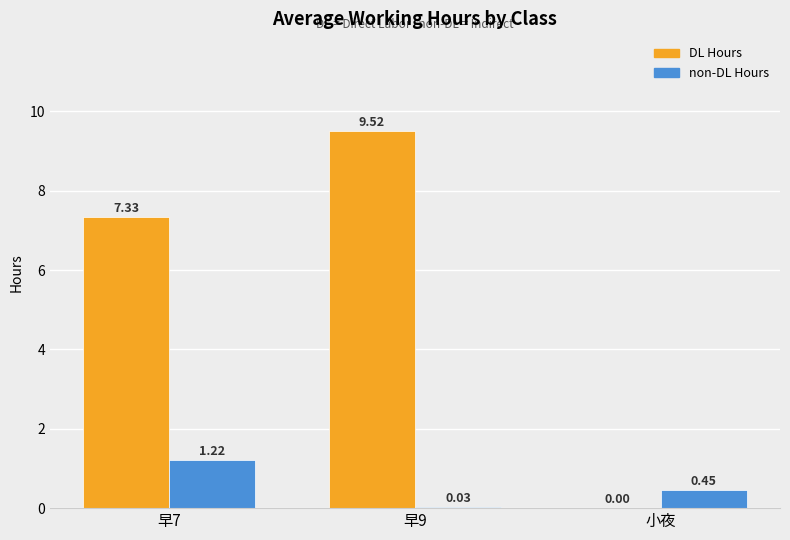

What is the sum of all non-DL Hours values?

1.7